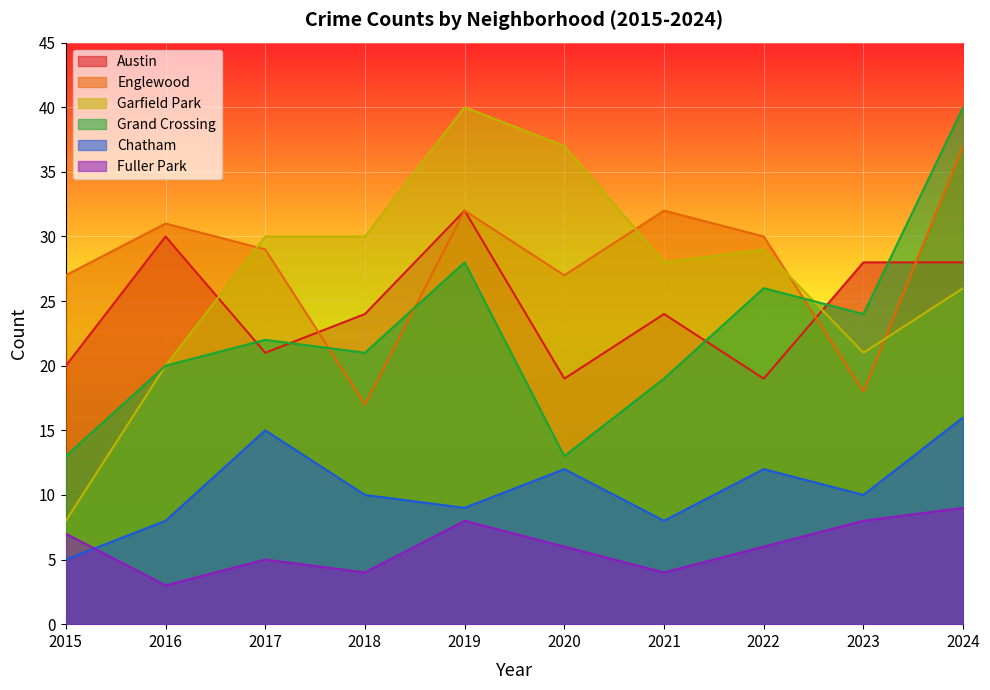

What is the total value across all series at 2023?

109